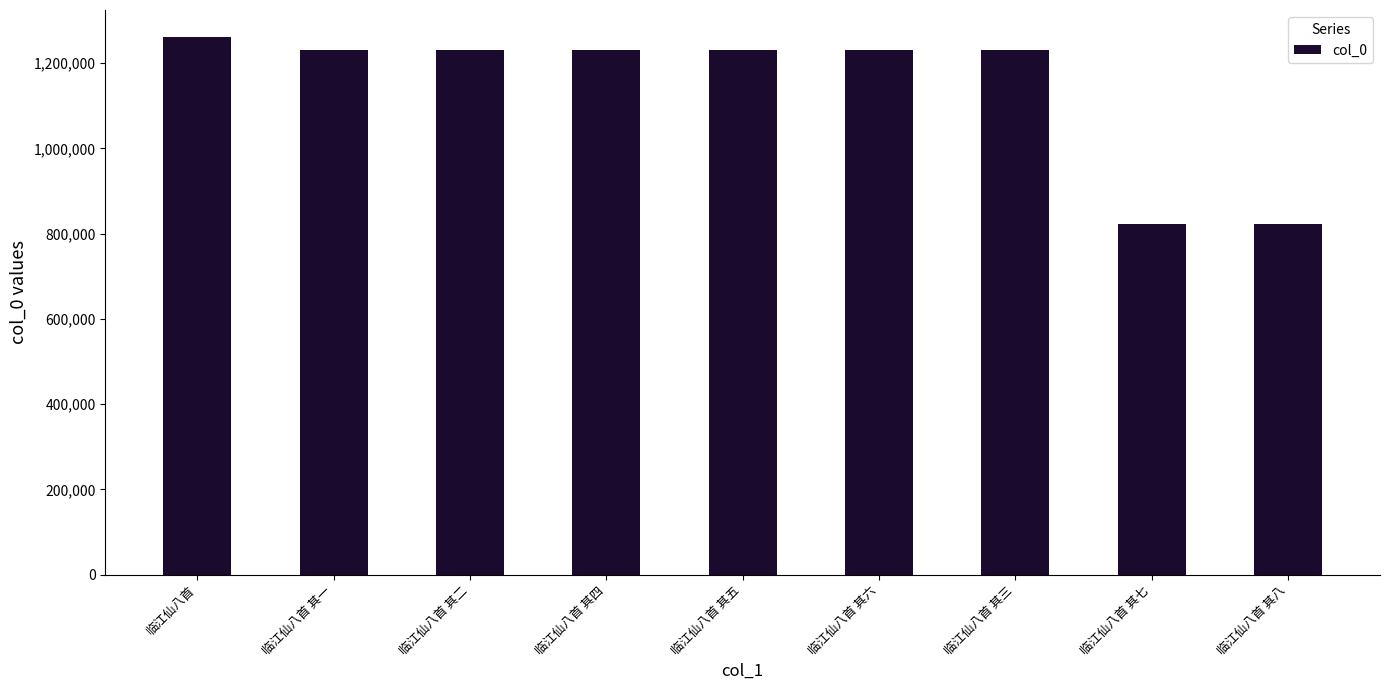

True or false: the data shows 1229818 at 临江仙八首 其五.

True